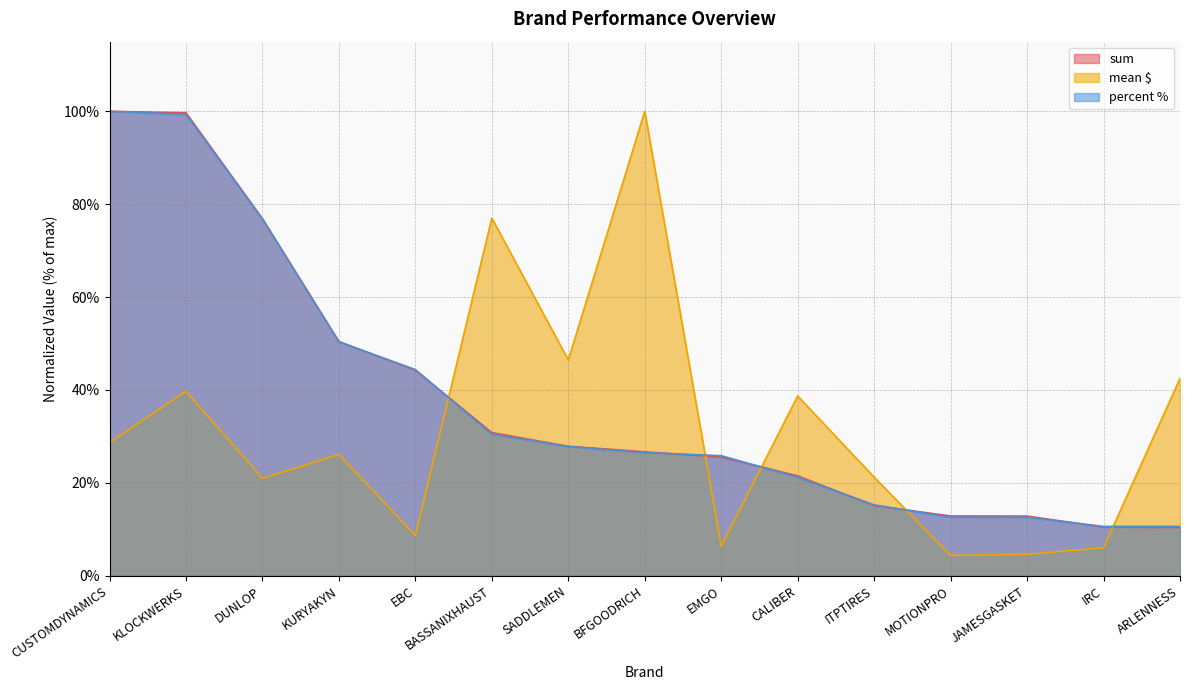

What is the average value of the percent % series?

37.6